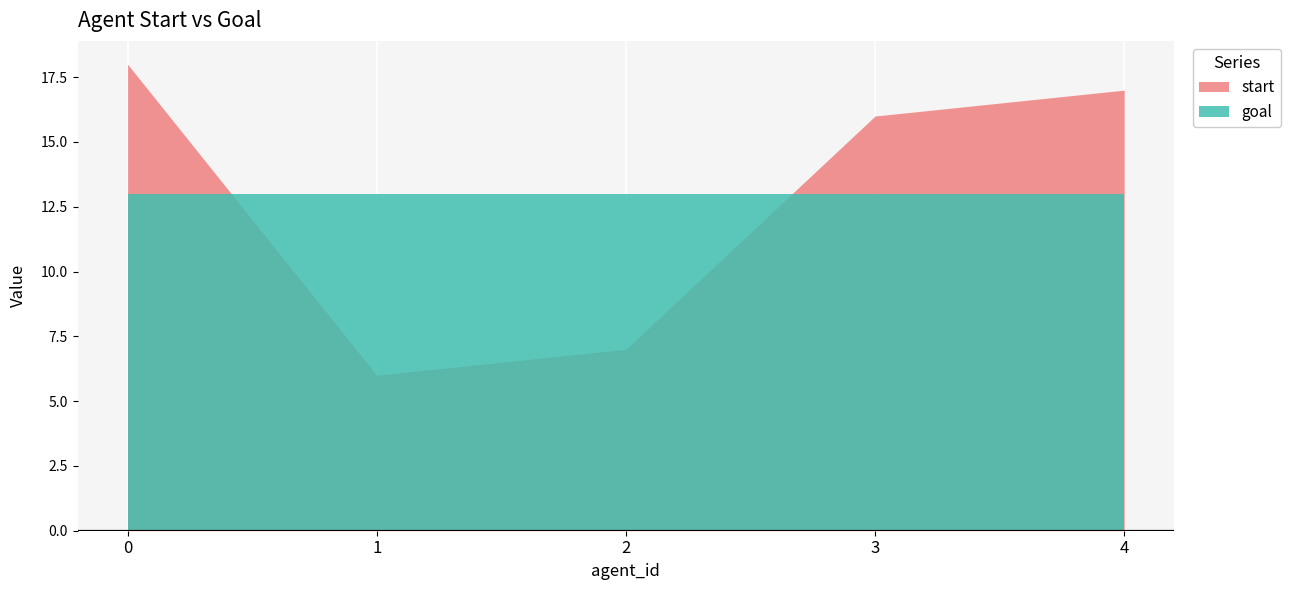

Rank the series by their average value, from highest to lowest.

goal, start